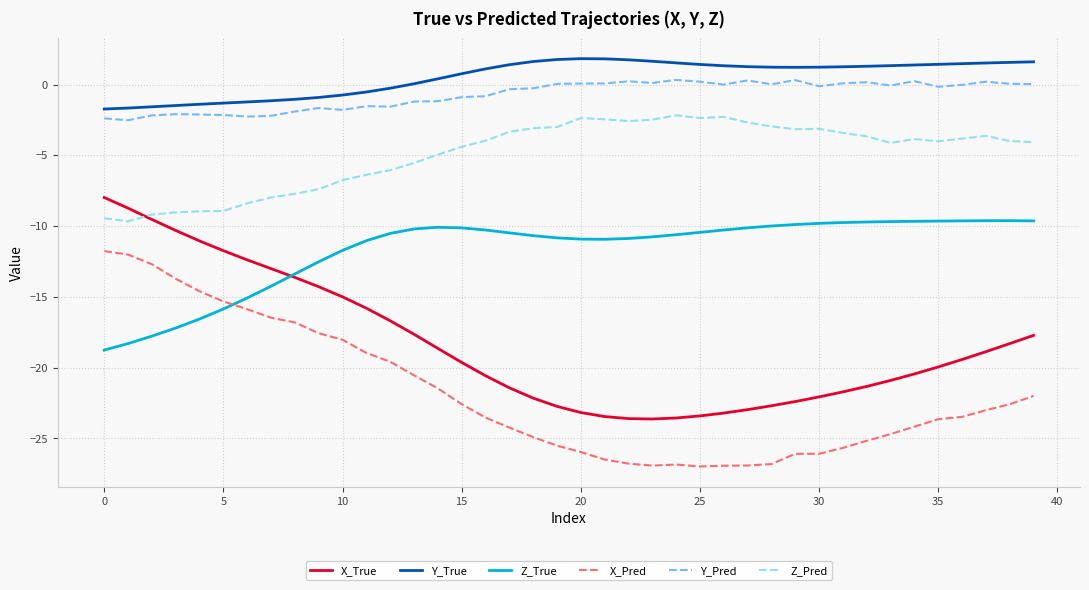

In X_True, how many points are lower than both neighbors (excluding endpoints)?

1